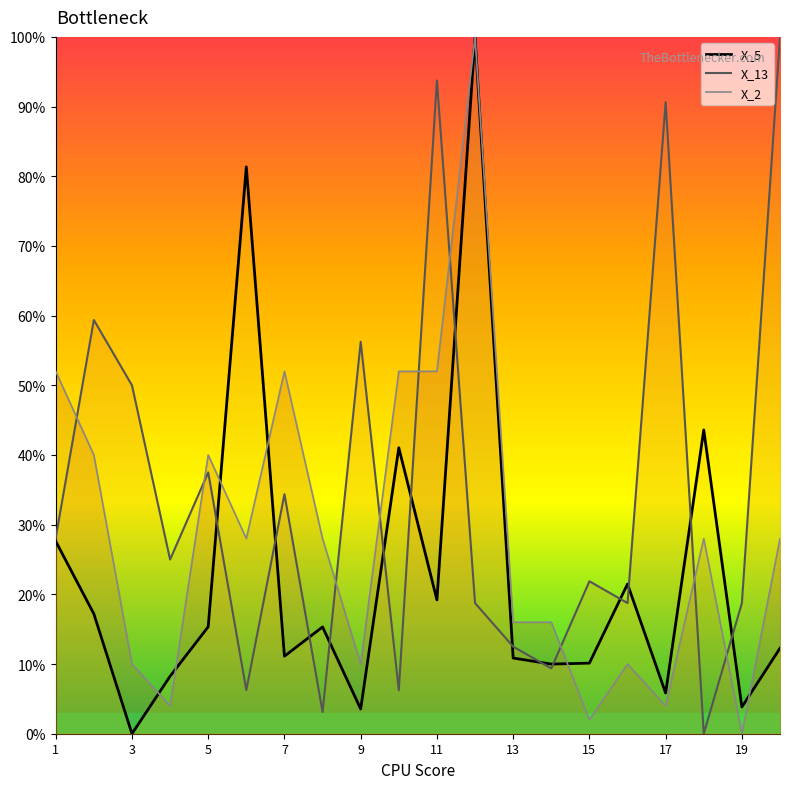

In X_2, how many points are higher than both neighbors (excluding endpoints)?

5